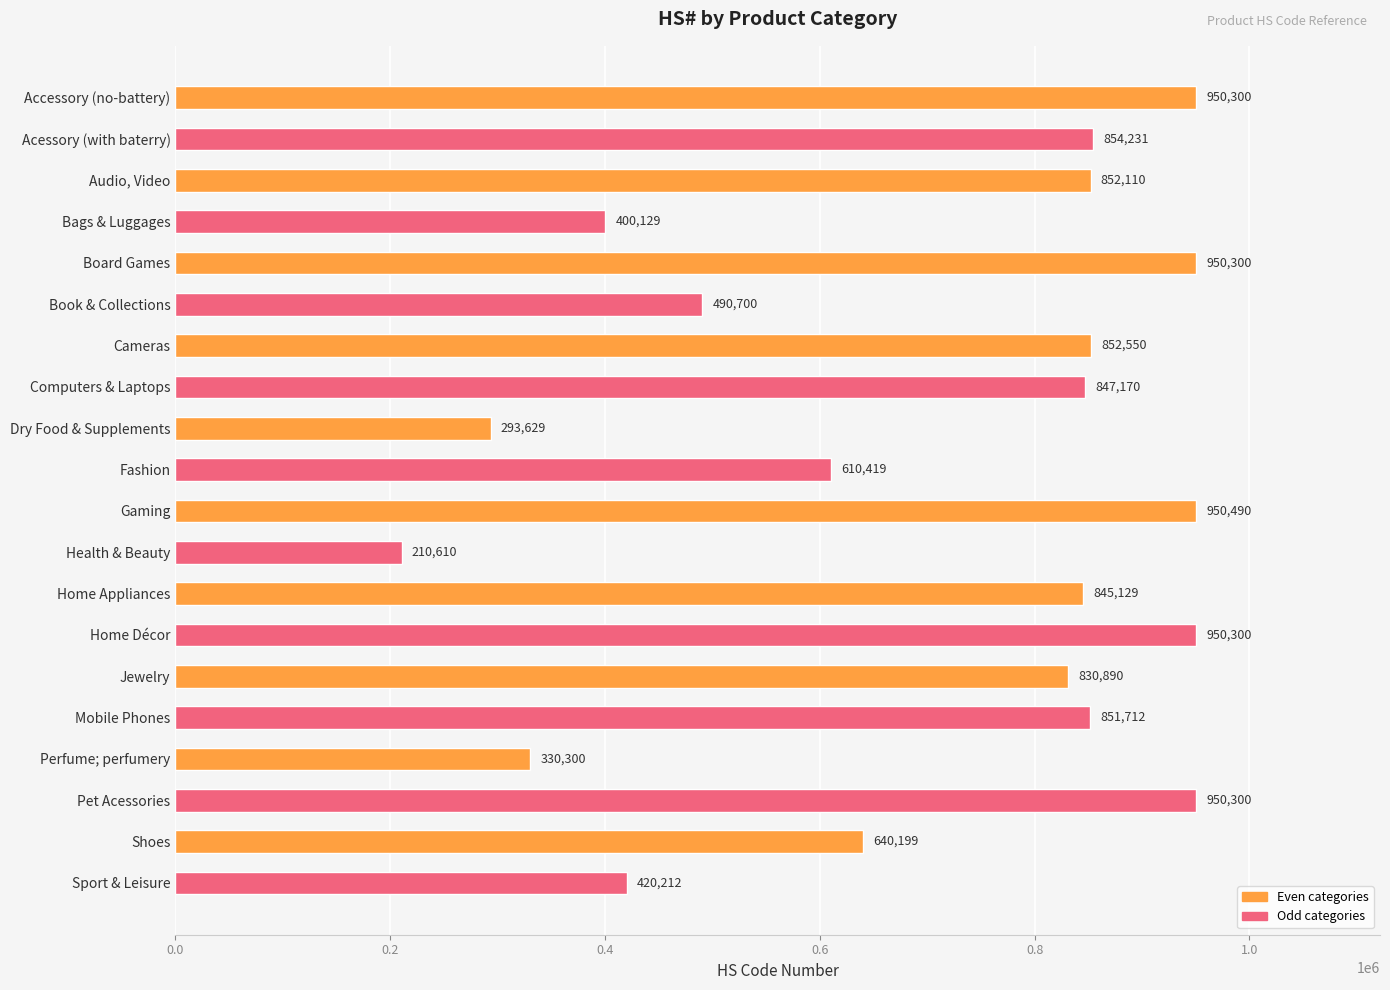

What is the sum of all values?

14081680